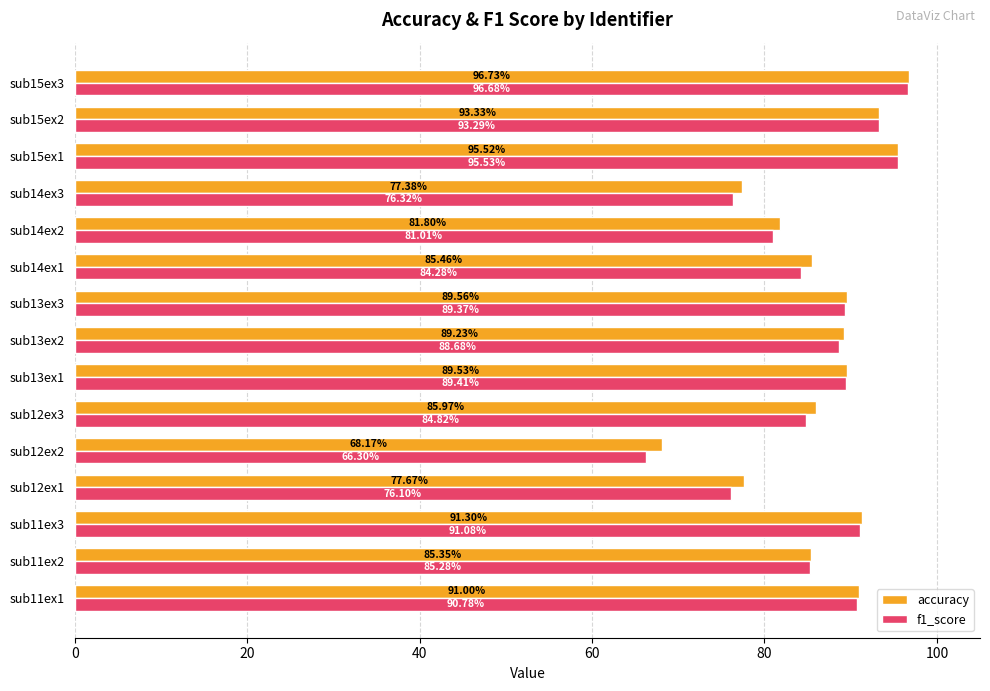

Which series has the largest range (max minus min)?

f1_score